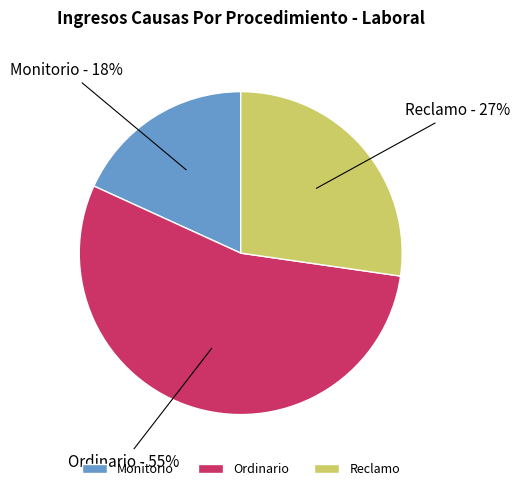

The Reclamo slice represents 13% of the pie. True or false?

False